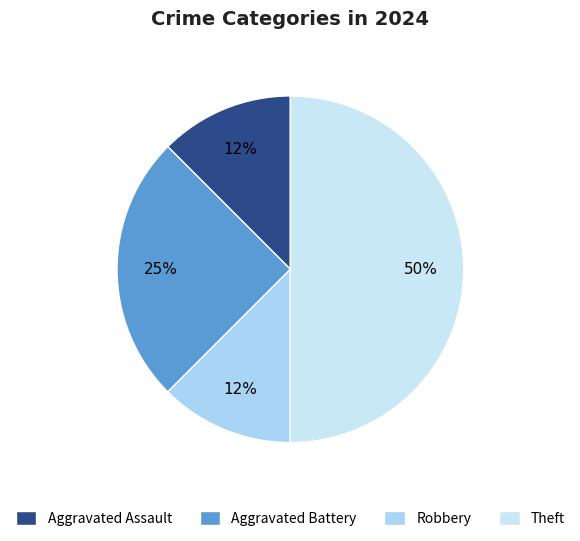

What percentage is the Aggravated Battery slice, to the nearest percent?

25%